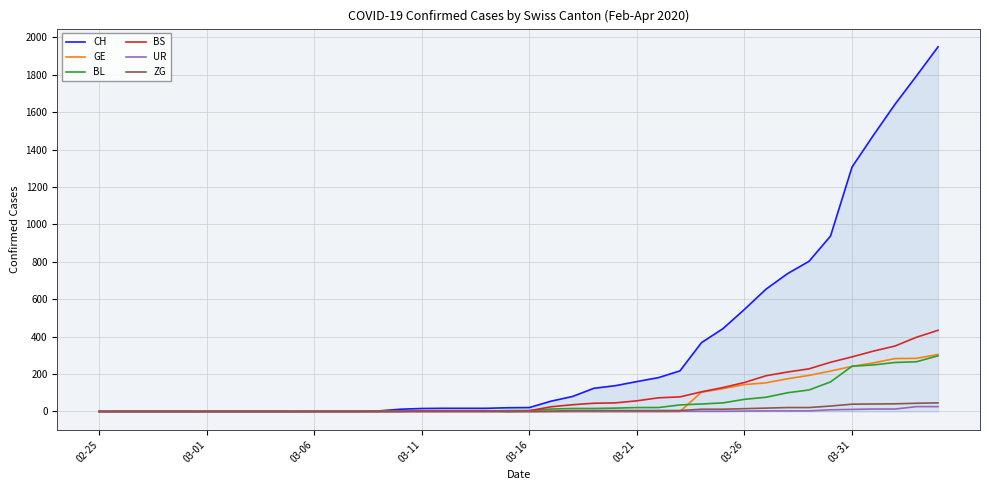

Which series has the largest range (max minus min)?

CH